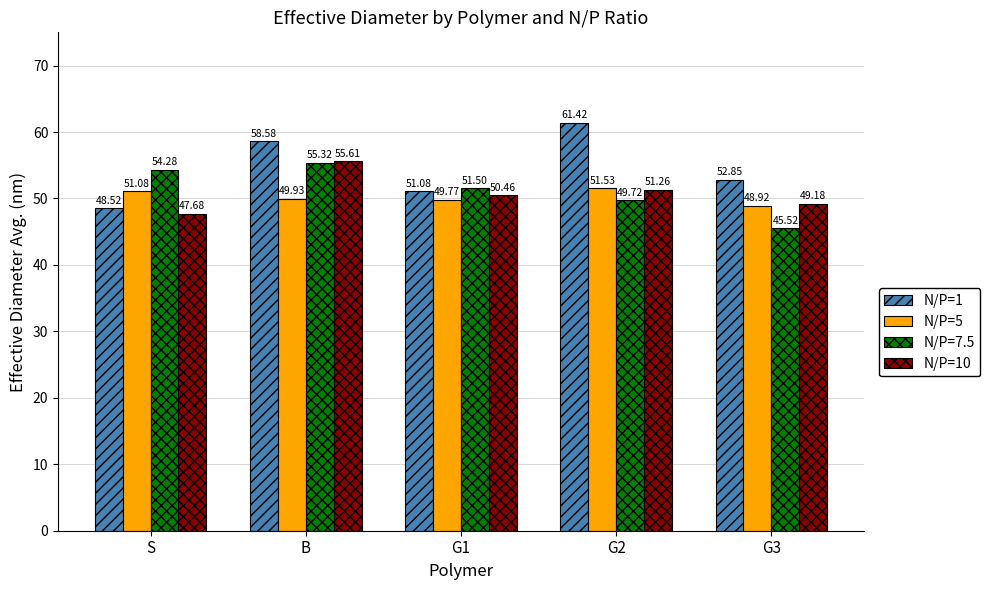

What is the difference between the second highest and second lowest values in the N/P=5 series?

1.3